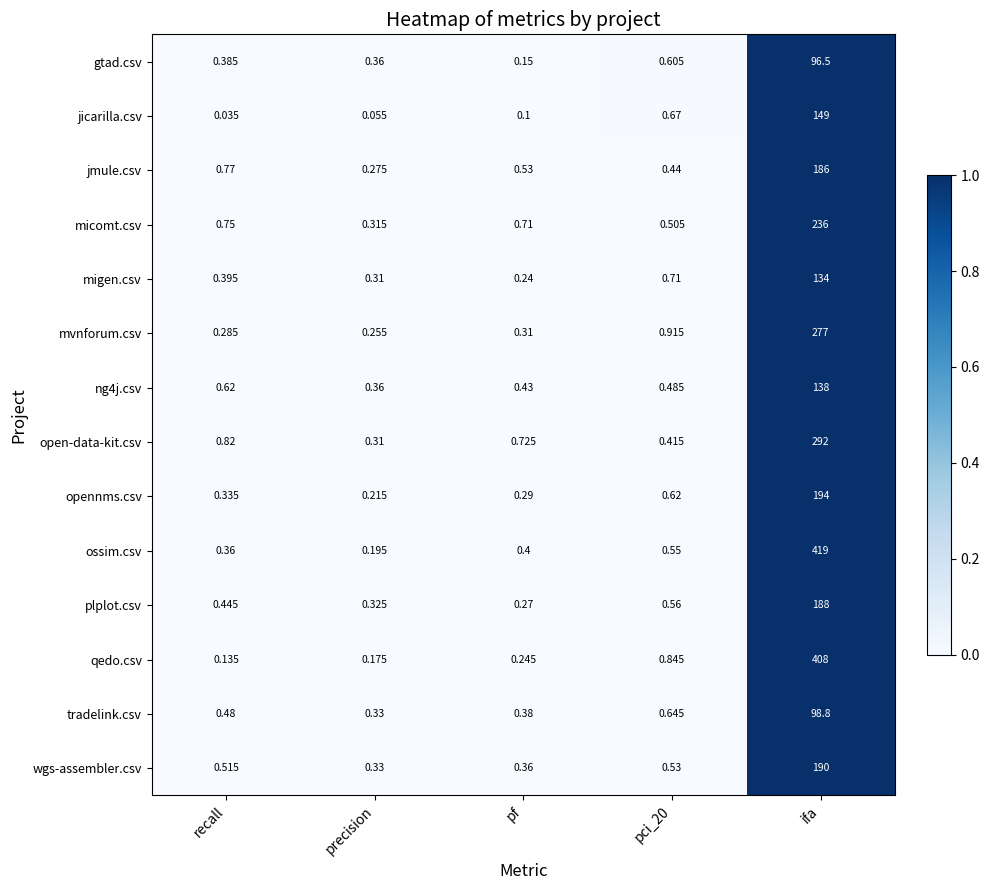

Between precision and ifa, which series saw the biggest shift?

ossim.csv